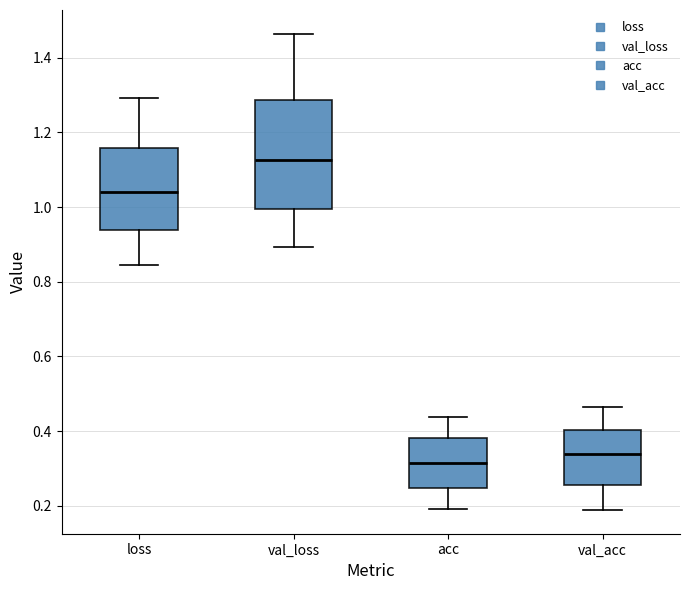

Comparing the boxes themselves (not the whiskers), which one is the tallest?

val_loss